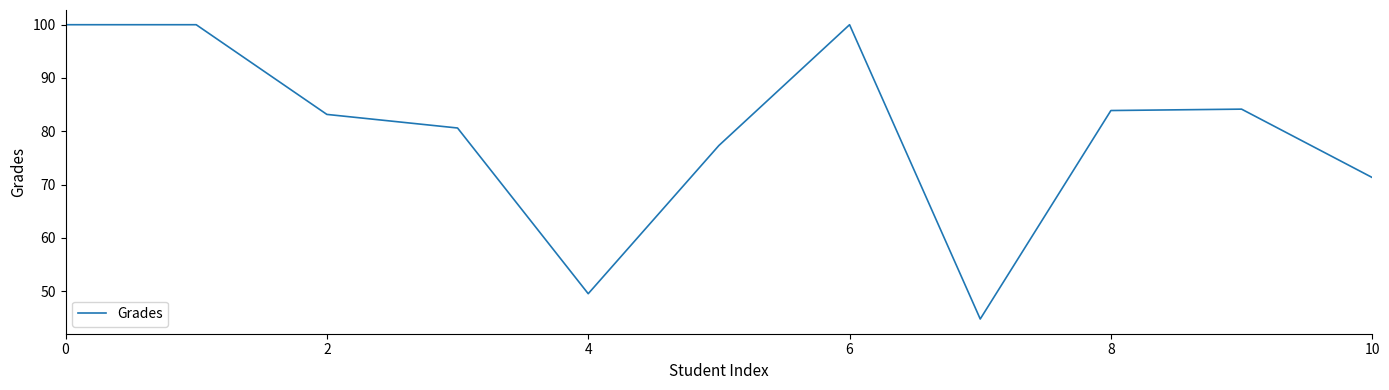

What is the minimum value shown in the chart?

44.8